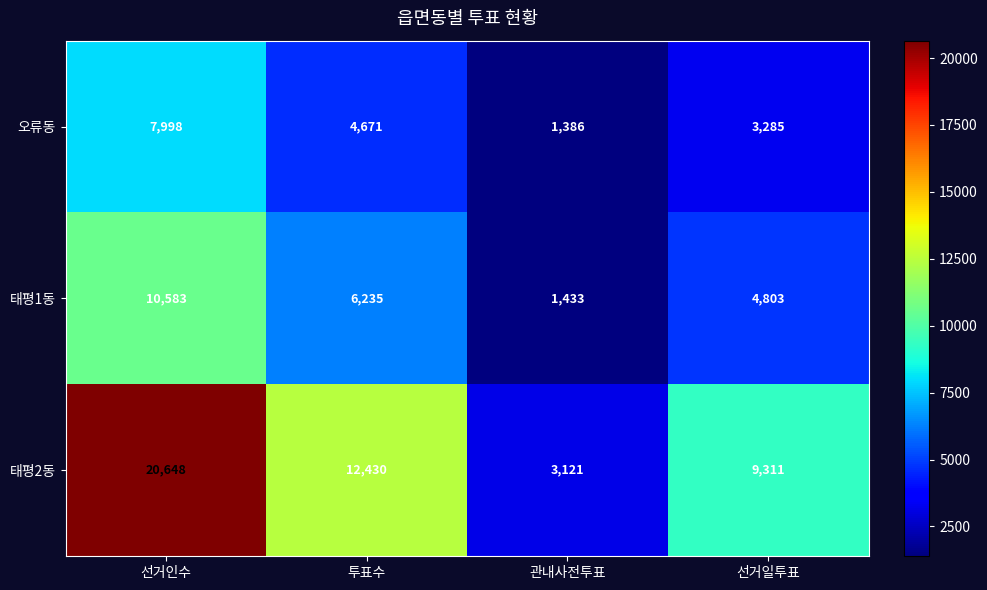

Reading left to right, extract all data points from this chart.

오류동: 선거인수=7998	투표수=4671	관내사전투표=1386	선거일투표=3285
태평1동: 선거인수=10583	투표수=6235	관내사전투표=1433	선거일투표=4803
태평2동: 선거인수=20648	투표수=12430	관내사전투표=3121	선거일투표=9311